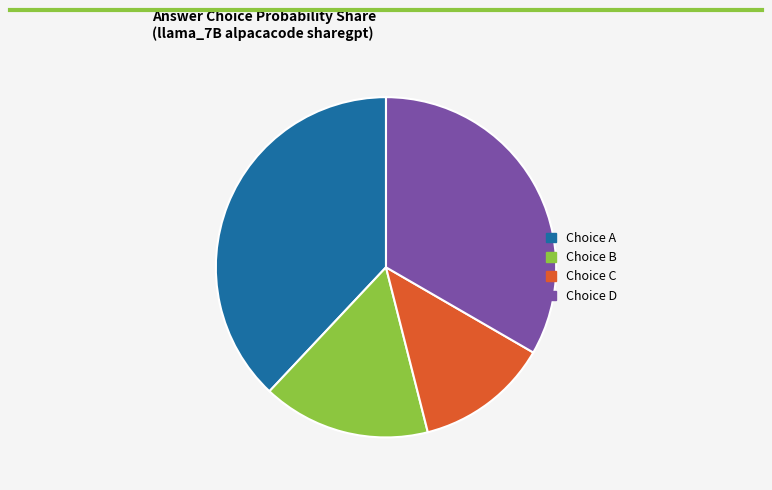

Does any single category account for the majority?

No